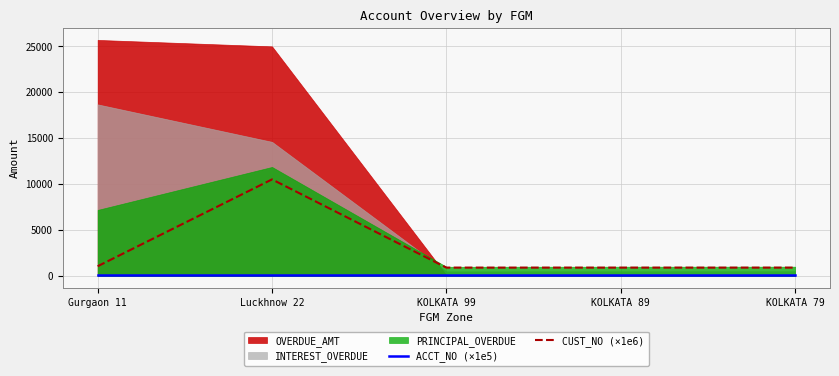

Read the ACCT_NO (×1e5) value at Gurgaon 11.

71.9